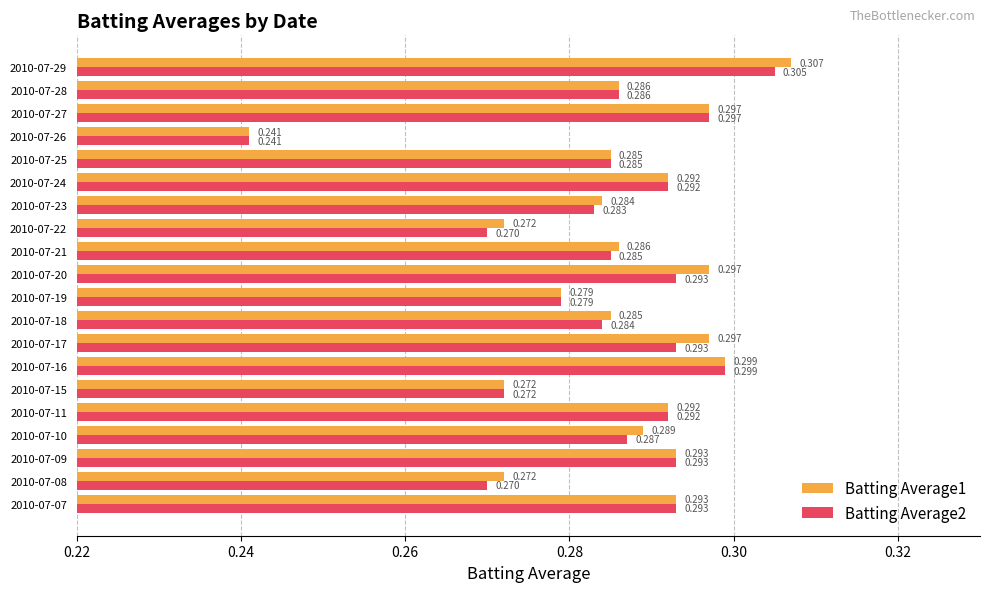

Rank the series by their maximum value, from highest to lowest.

Batting Average1, Batting Average2